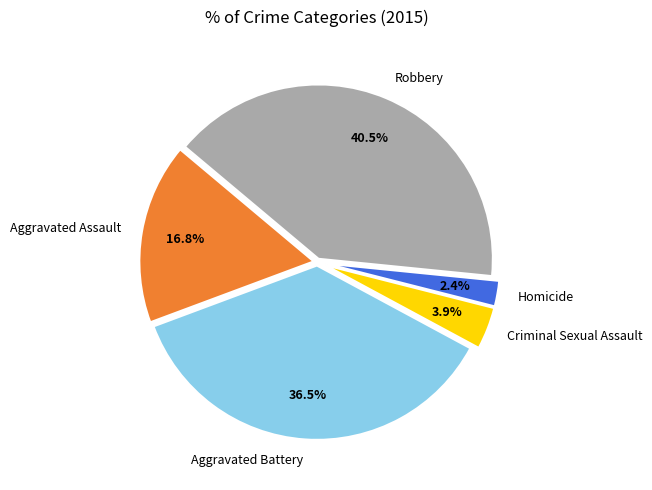

Is there a majority slice in this chart?

No